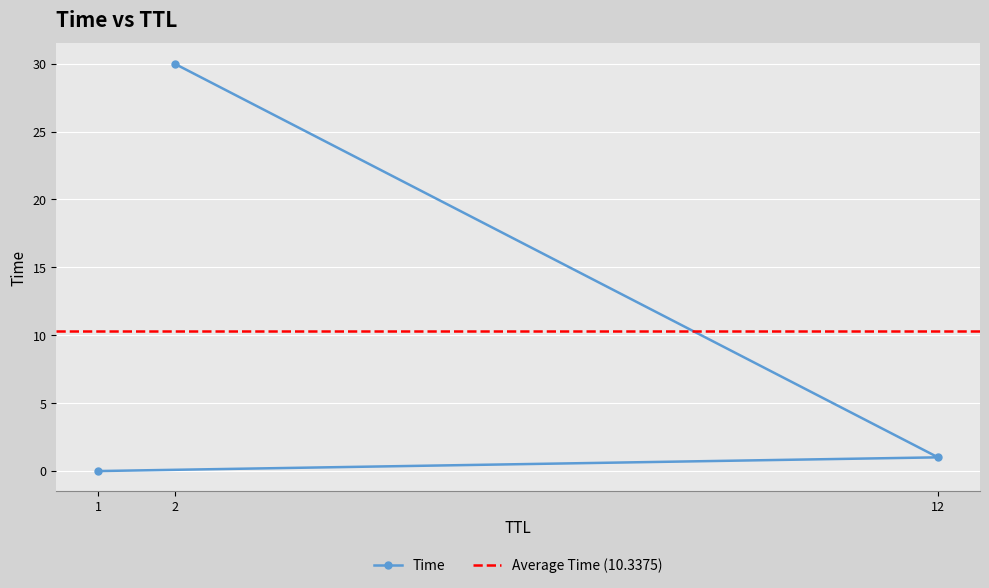

Which has a higher value, 2 or 12?

2